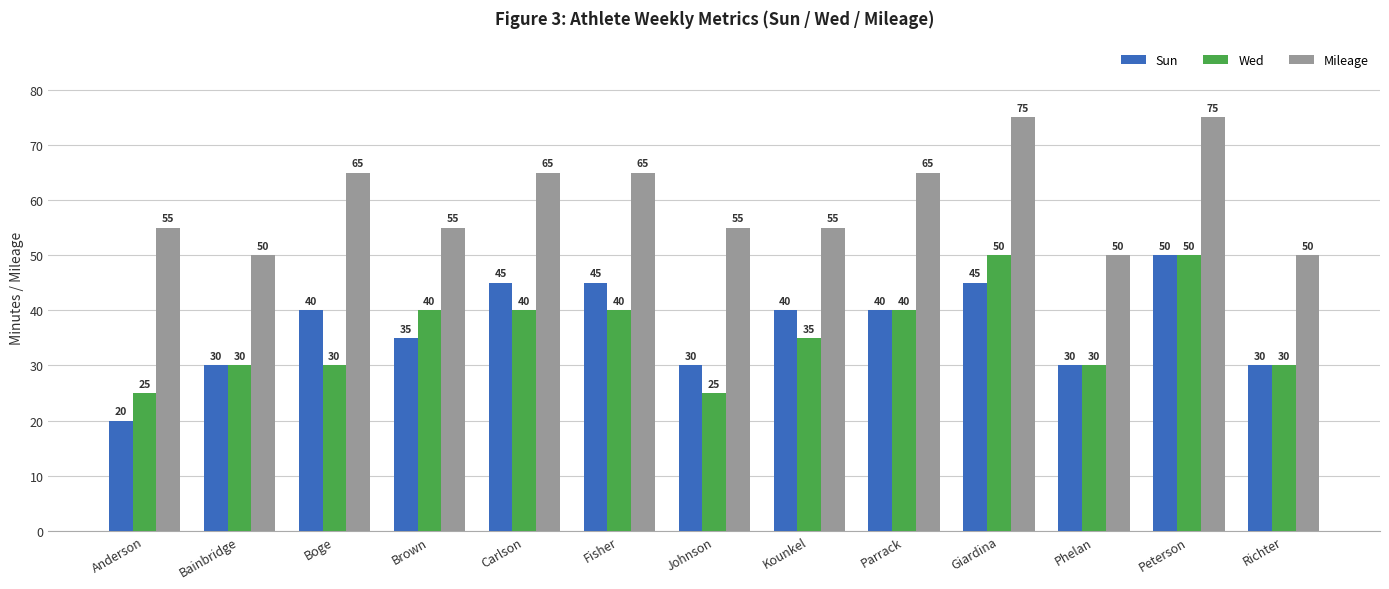

Which series has the largest total across all categories?

Mileage